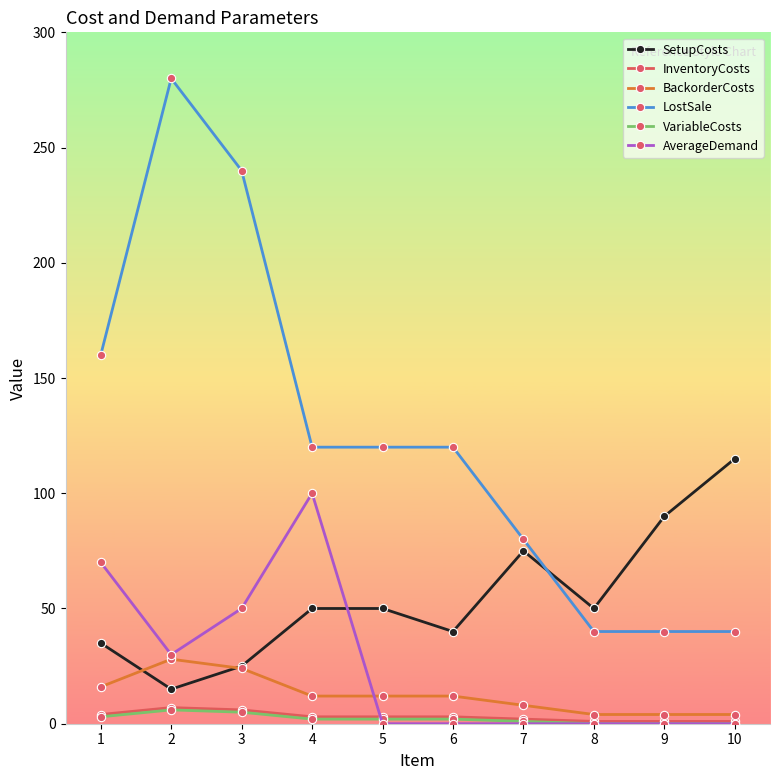

Which series has the largest total across all categories?

LostSale